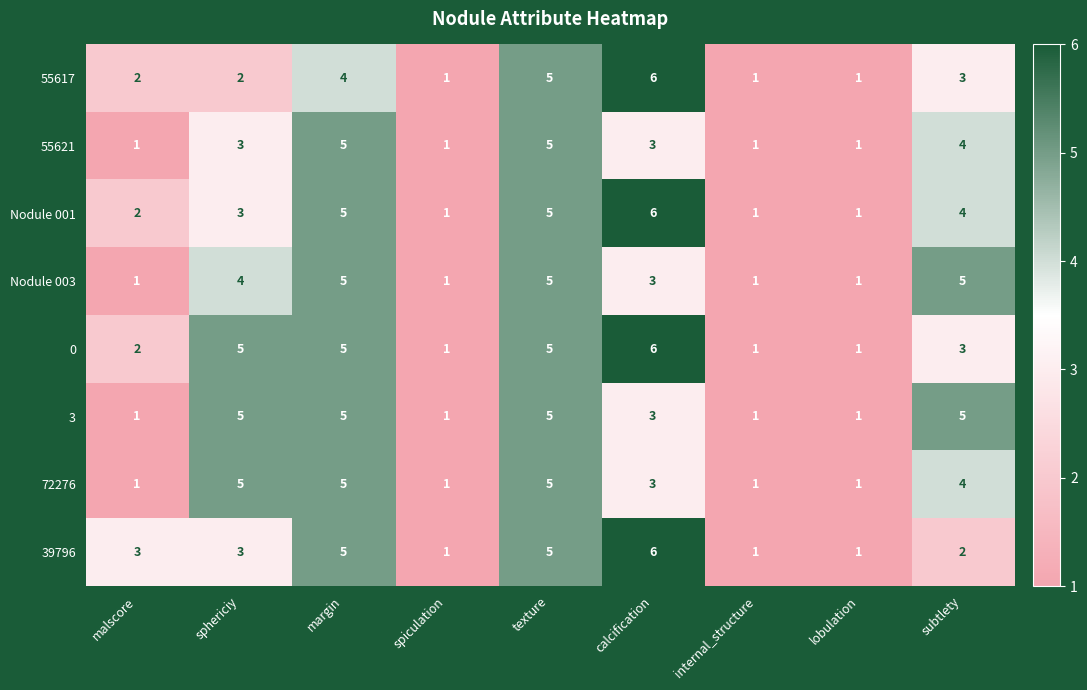

What is the spread (max minus min) of values at subtlety?

3